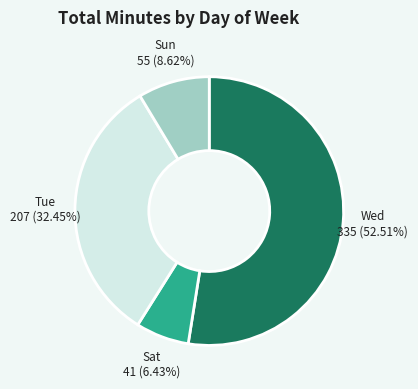

True or false: Tue accounts for 11% of the total.

False